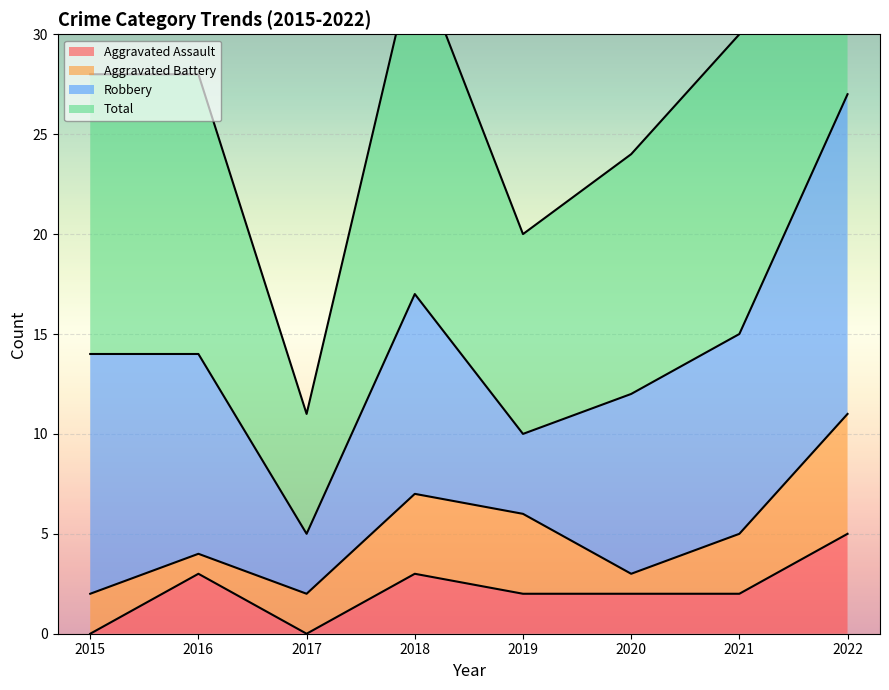

What is the value of the Total point at the 5th from the left?

20